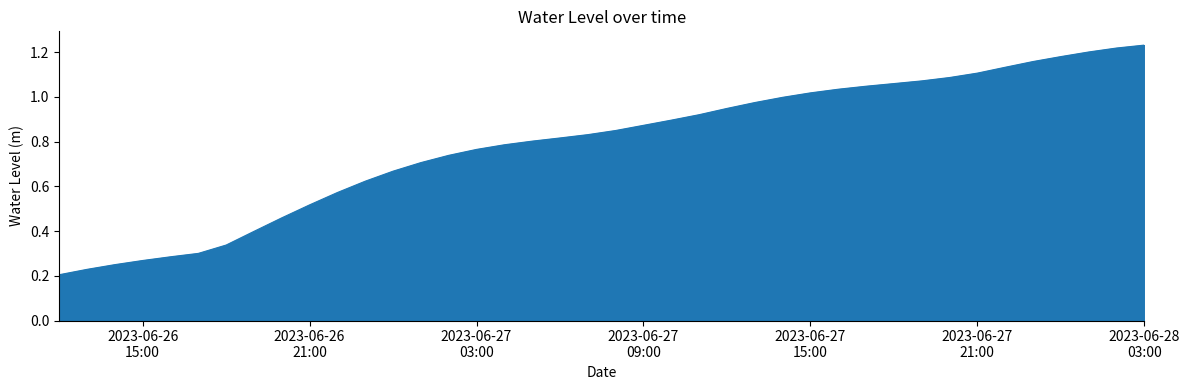

Reading left to right, transcribe all the data shown in this chart.

0.2	0.2	0.2	0.3	0.3	0.3	0.3	0.4	0.5	0.5	0.6	0.6	0.7	0.7	0.7	0.8	0.8	0.8	0.8	0.8	0.9	0.9	0.9	0.9	0.9	1.0	1.0	1.0	1.0	1.0	1.1	1.1	1.1	1.1	1.1	1.2	1.2	1.2	1.2	1.2